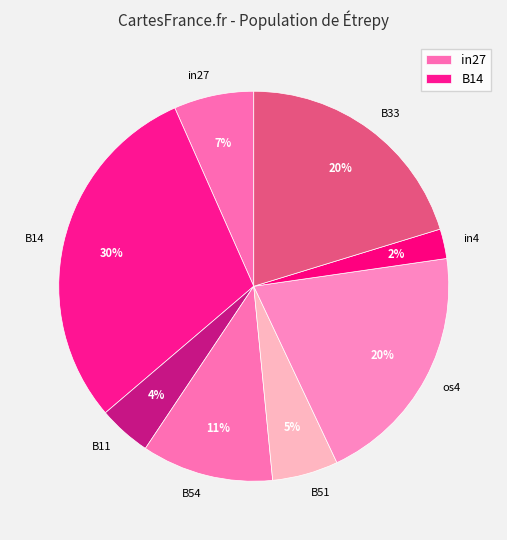

True or false: B54 accounts for 1% of the total.

False